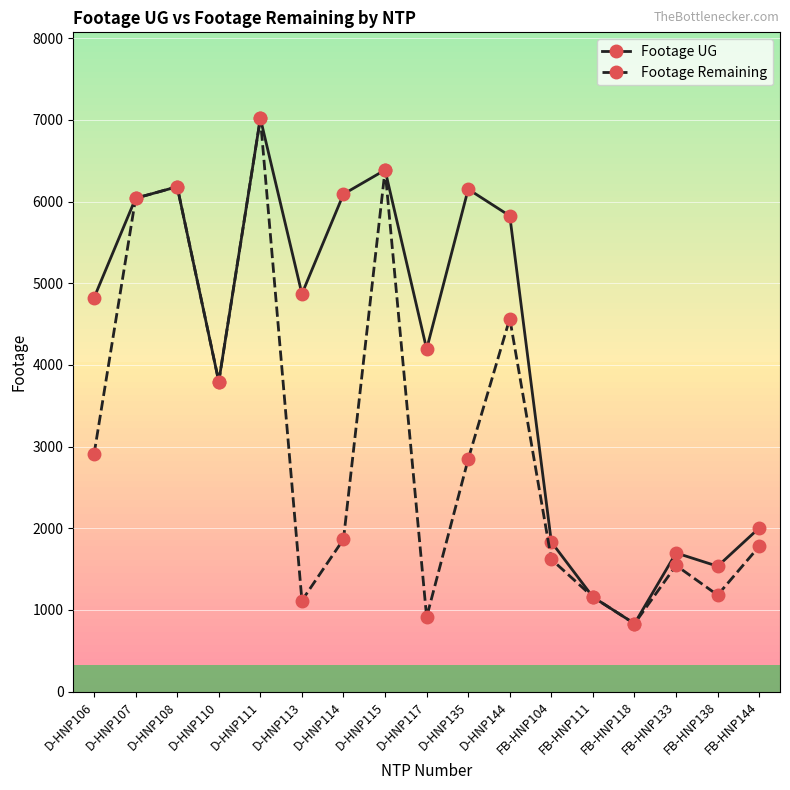

At FB-HNP138, list the series in order from smallest to largest.

Footage Remaining, Footage UG